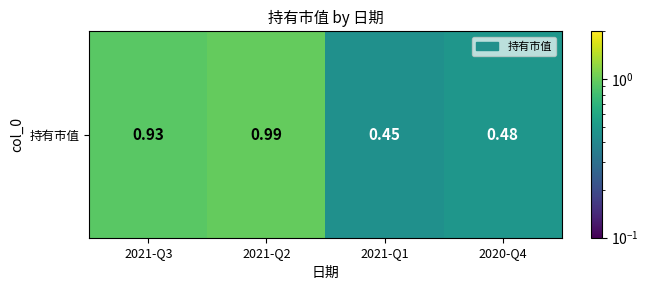

What is the smallest value displayed?

0.5